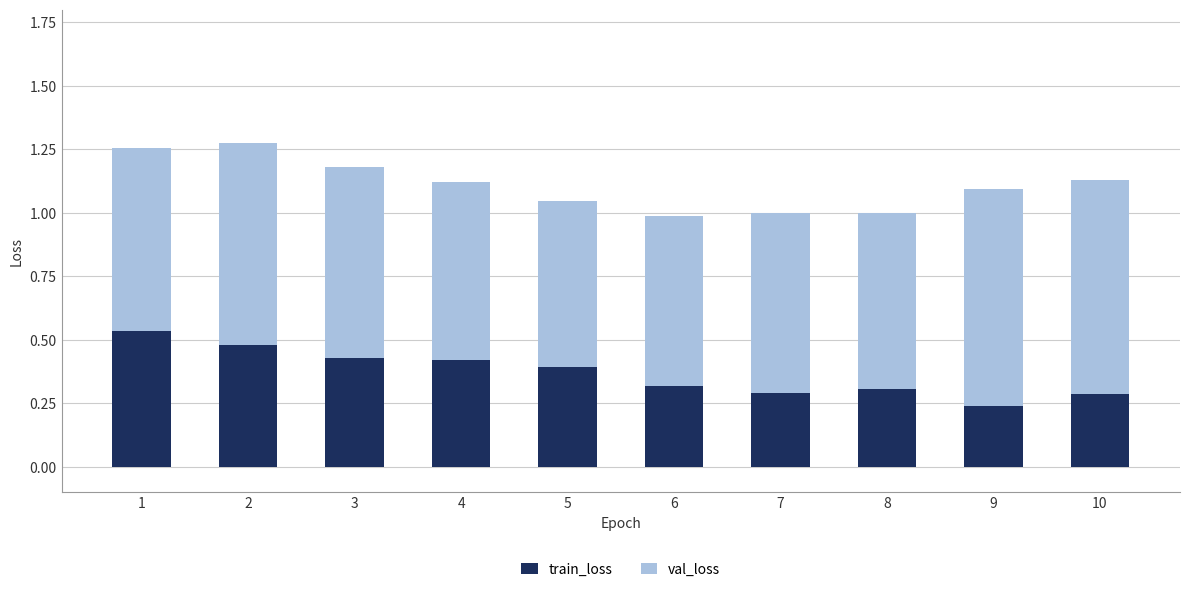

What is the difference between the maximum and minimum values in the train_loss series?

0.3